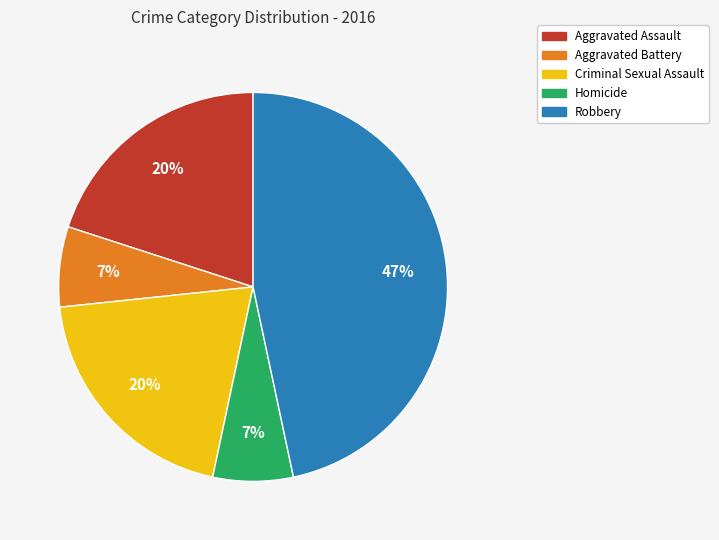

Is the sum of Aggravated Battery and Aggravated Assault greater than half?

No